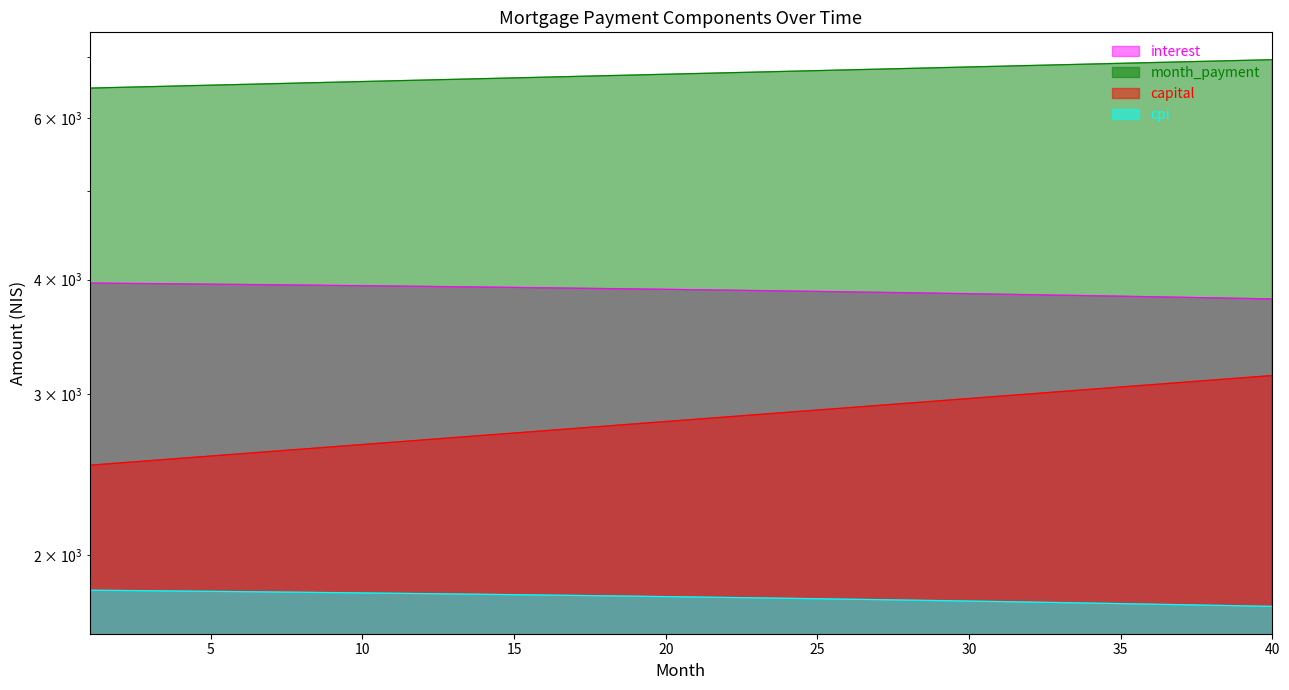

At which label is cpi closest to 1795?

24